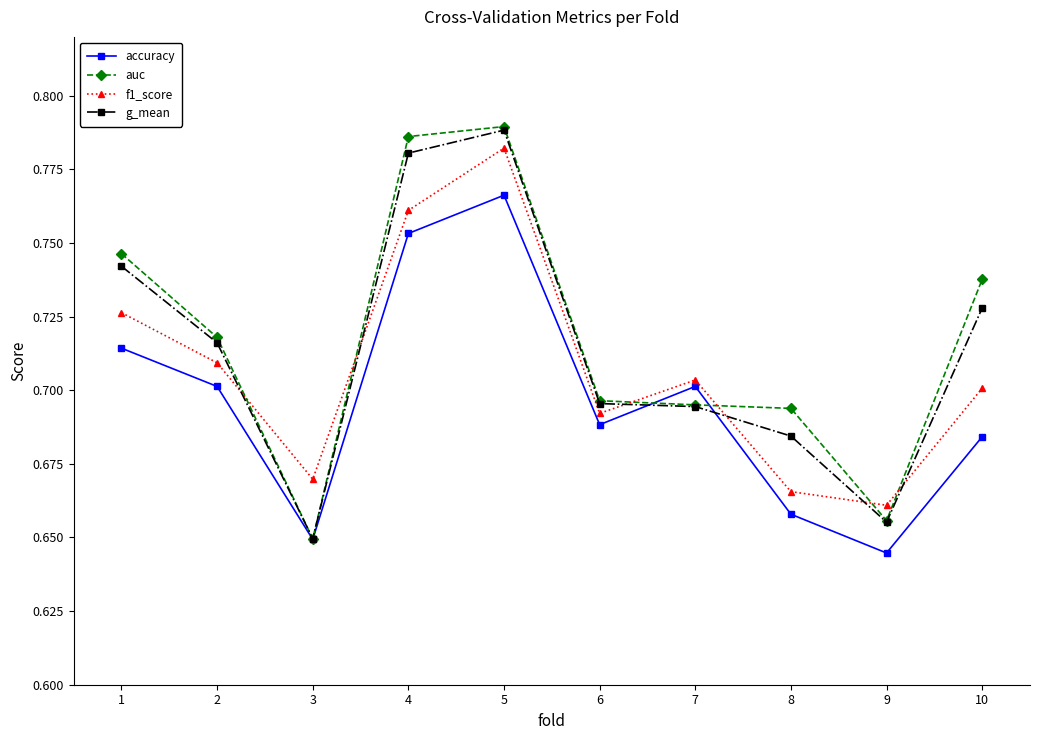

What is the difference between the maximum and minimum values in the g_mean series?

0.1